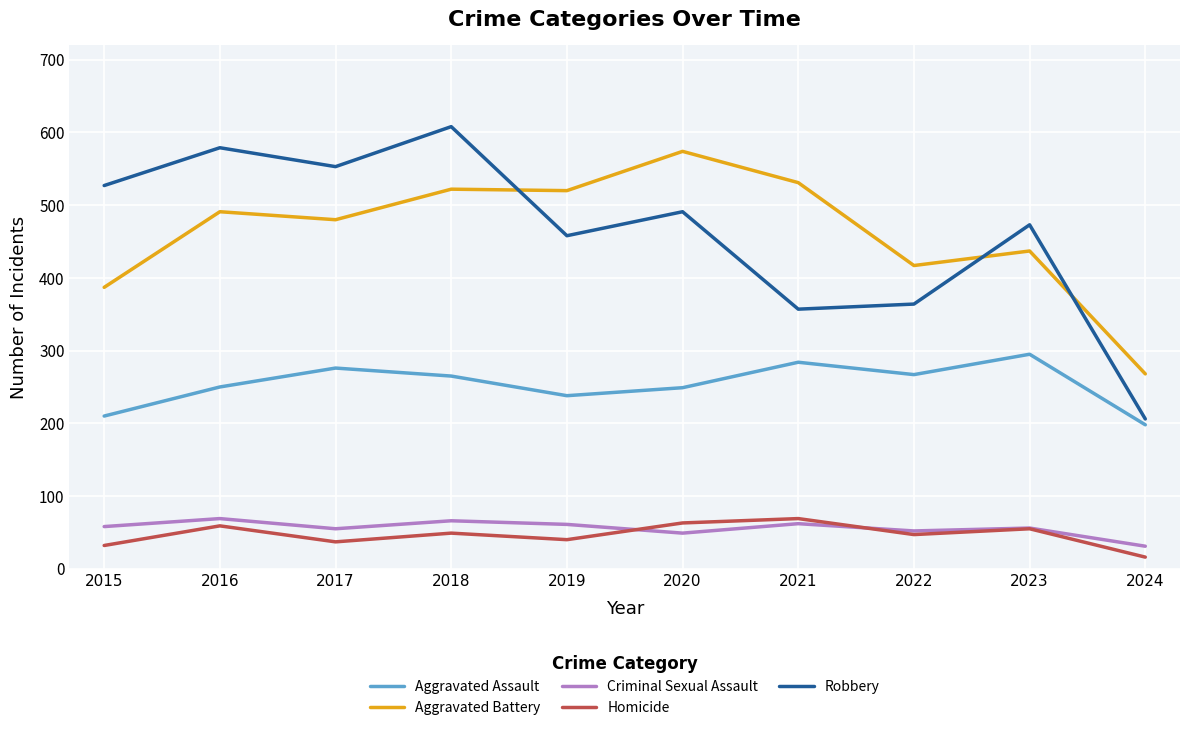

Does the chart have visible grid lines?

Yes